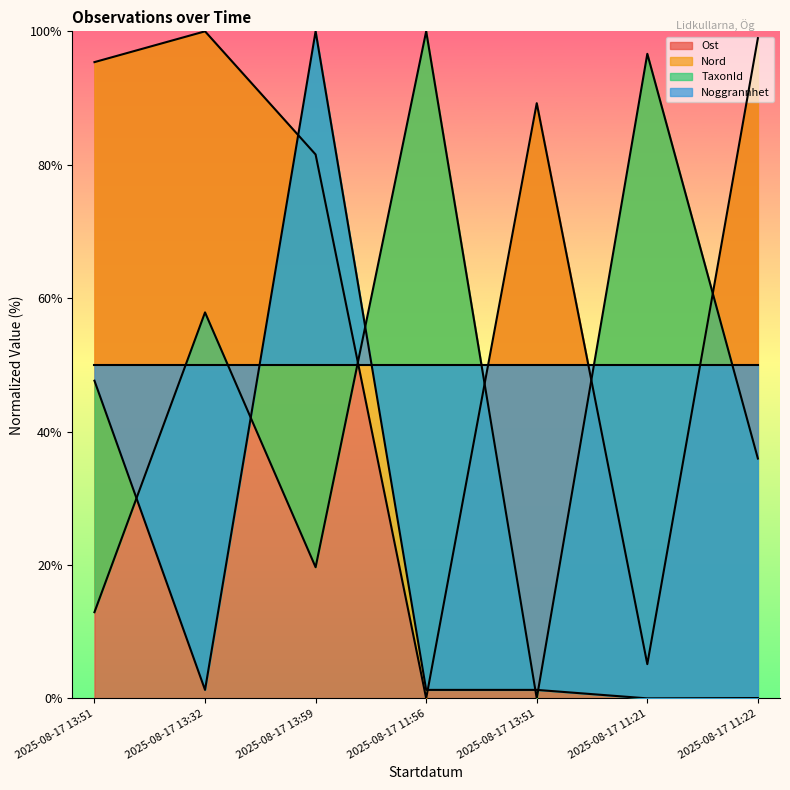

In Nord, how many points are higher than both neighbors (excluding endpoints)?

3